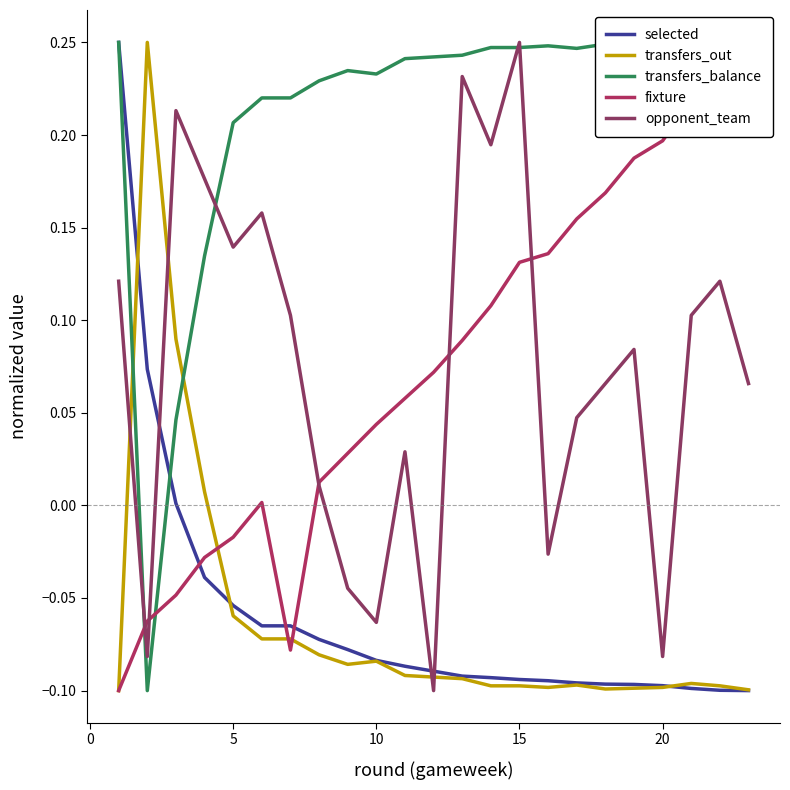

True or false: transfers_out has a value of -0.0 at 10.

False